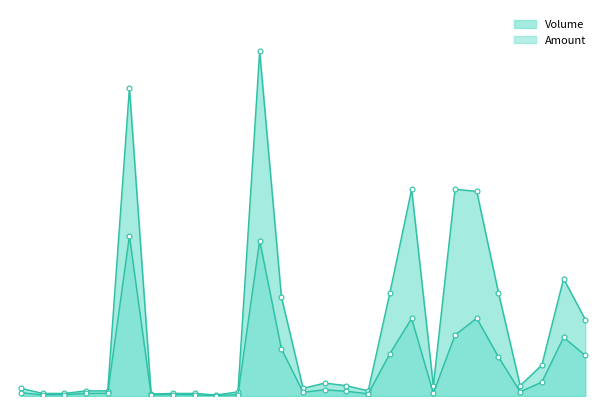

True or false: Amount has a value of 11293 at 99/05/25.

False